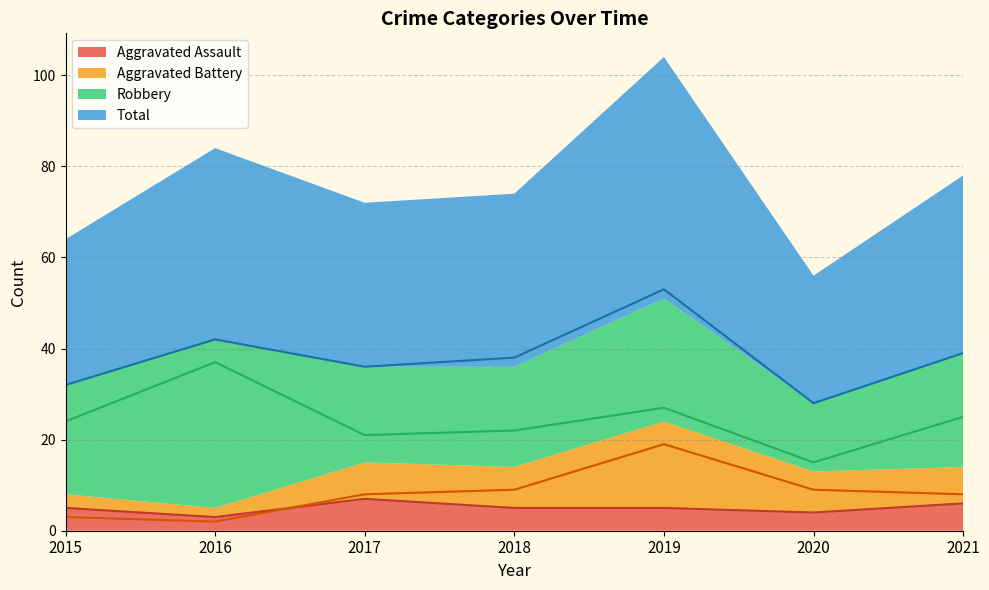

At 2016, list the series in order from largest to smallest.

Total, Robbery, Aggravated Assault, Aggravated Battery